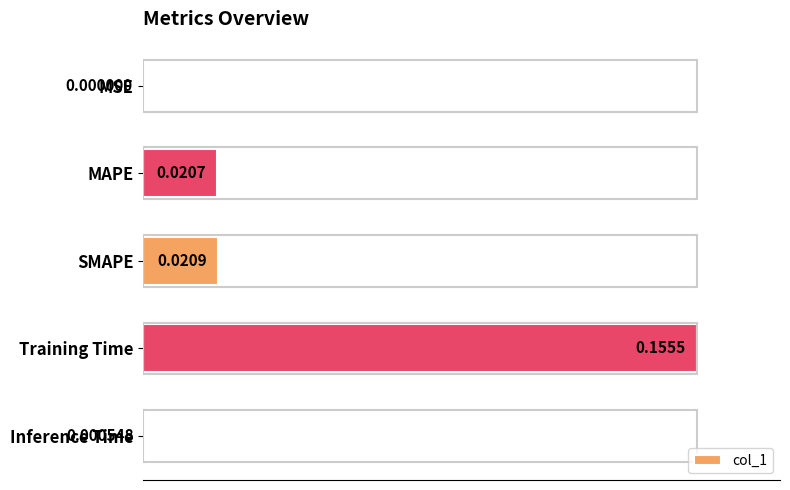

Which category has the highest value across all series?

Training Time